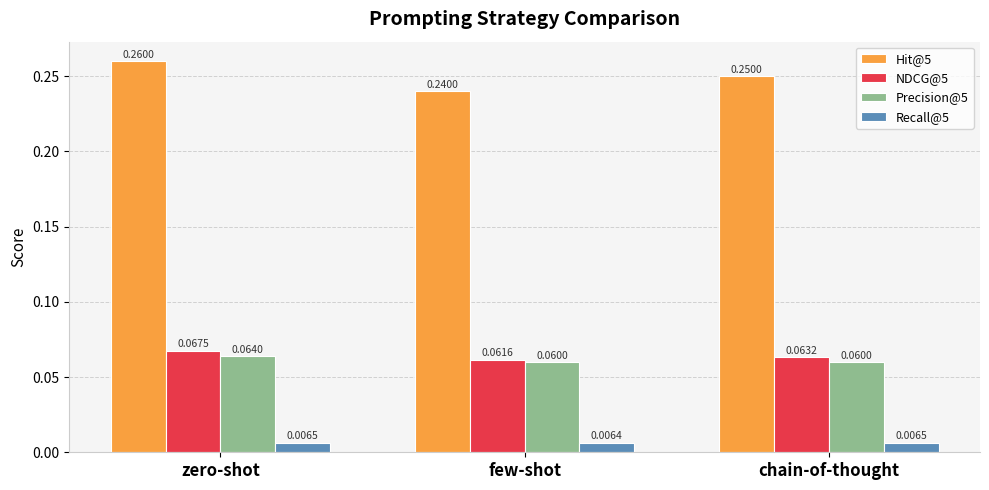

What is the label of the 3rd bar from the right?

zero-shot